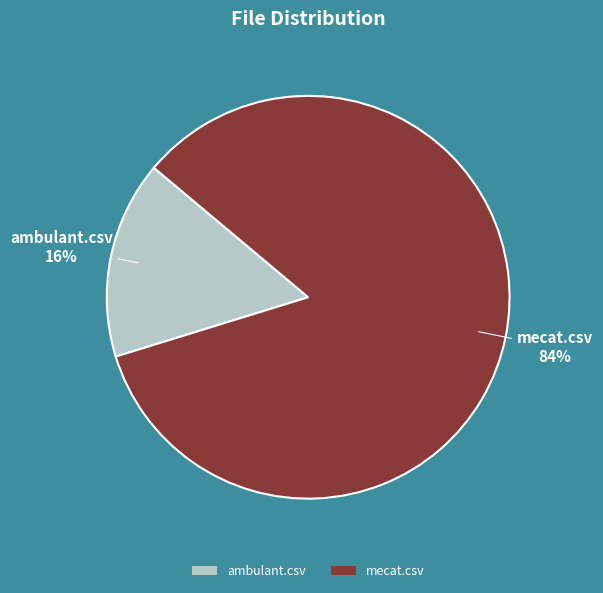

To the nearest percent, what is the average slice percentage?

50%